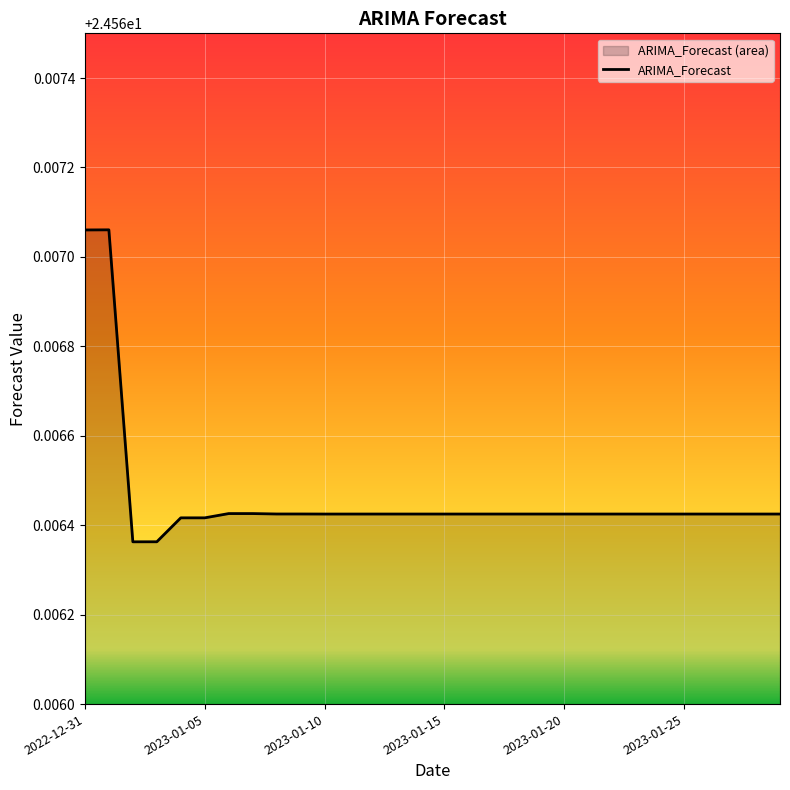

What is the label of the 22nd point from the right?

8